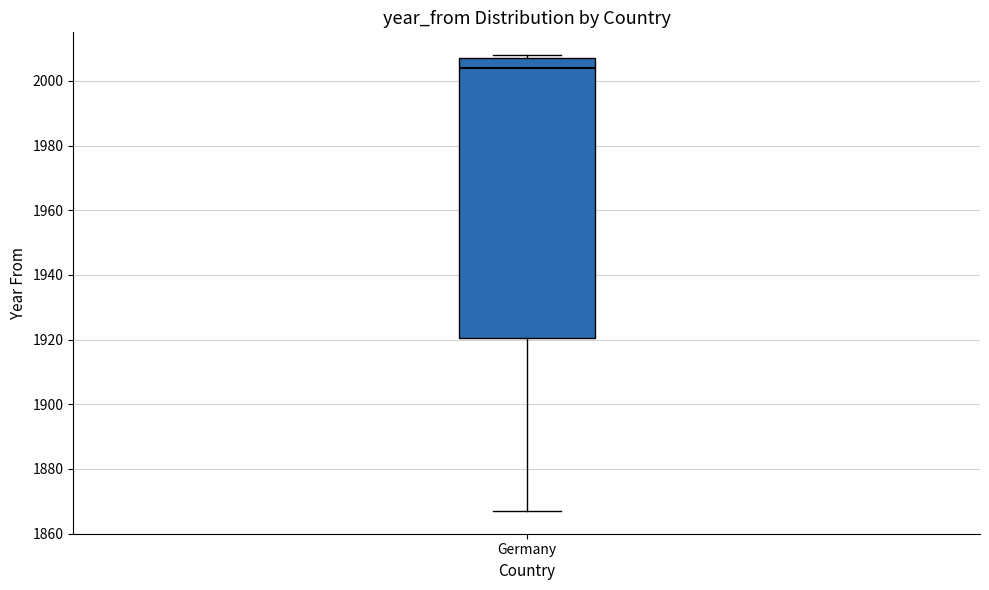

Read this box plot against the y-axis: the position of the median line, the range covered by the box, and the ends of both whiskers. The values are not printed on the chart, so give them approximately, as read against the axis.

median 2004, box 1920 to 2008, whiskers 1868 to 2008 (just above the box's upper edge)